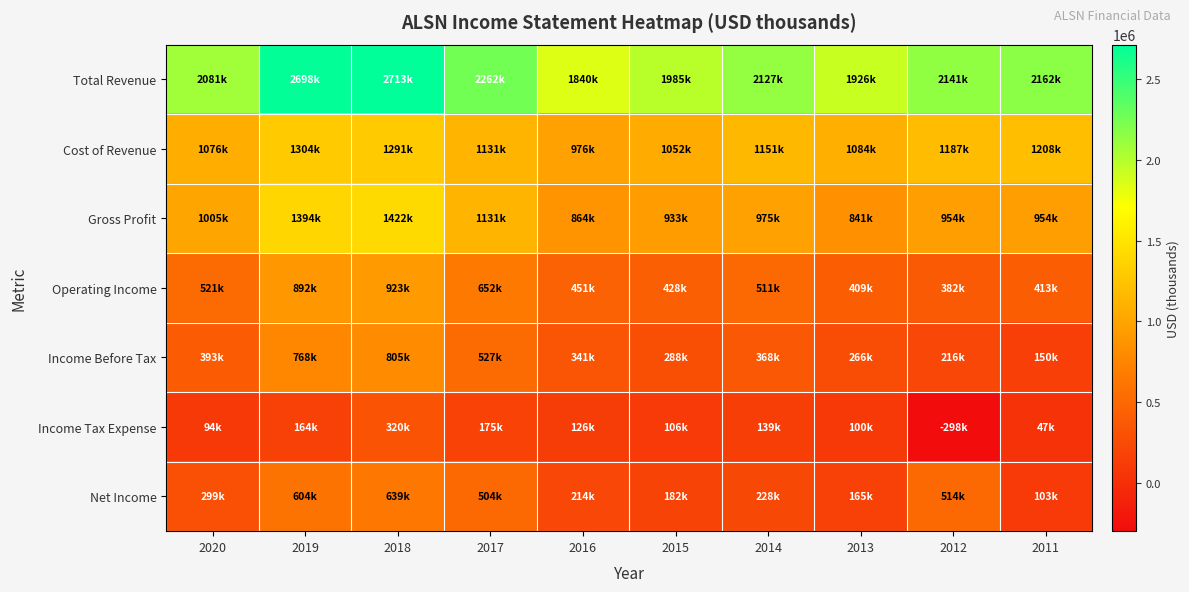

Which category has the highest value across all series?

2018